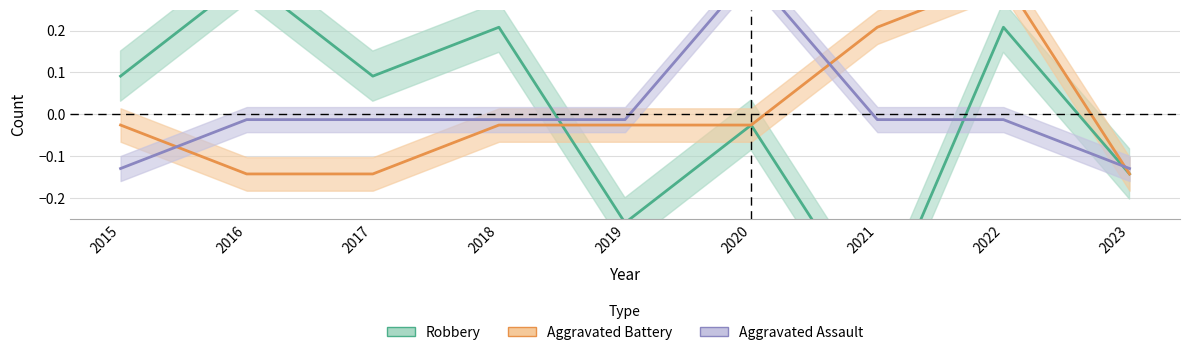

The value of Robbery at 2015 is 0.0. True or false?

False